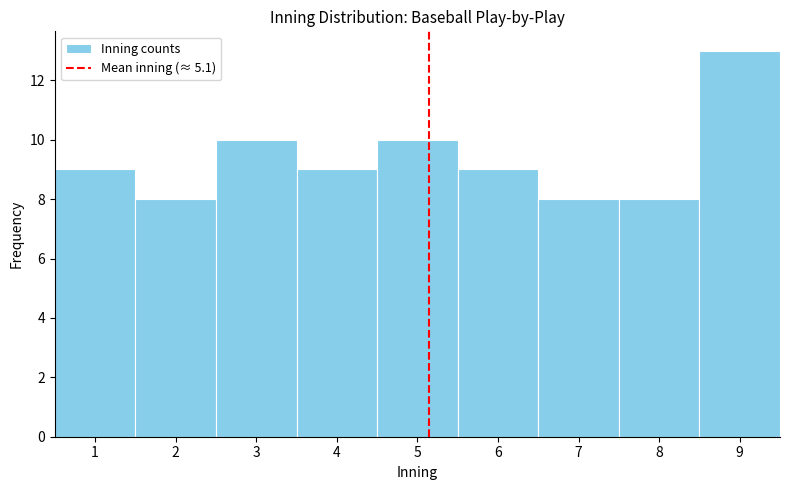

What is the height of the bar covering 3.5 to 4.5 on the x-axis? The values are not printed on the chart, so give them approximately, as read against the axis.

9